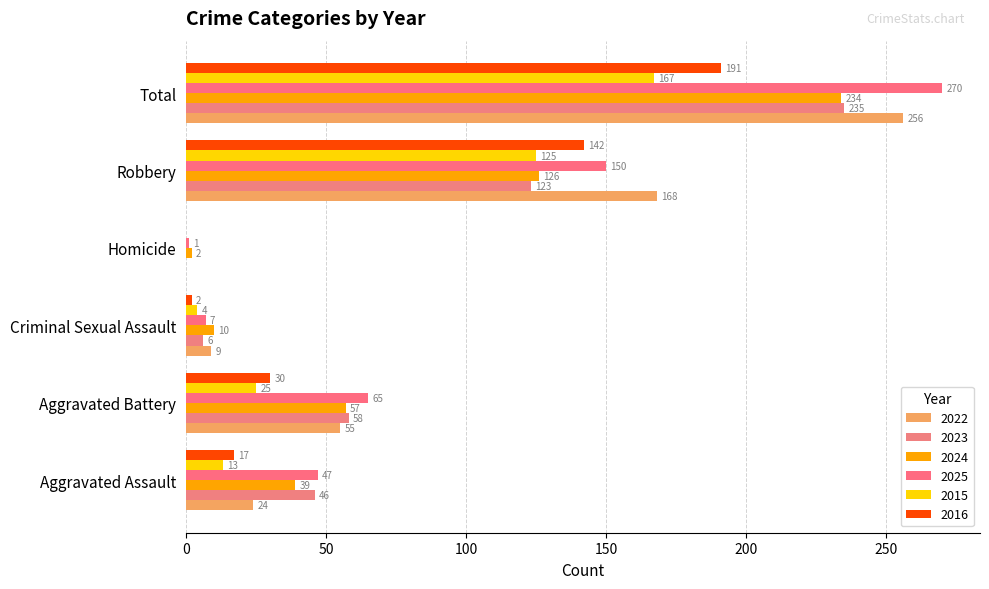

At how many categories does at least one series exceed 243?

1